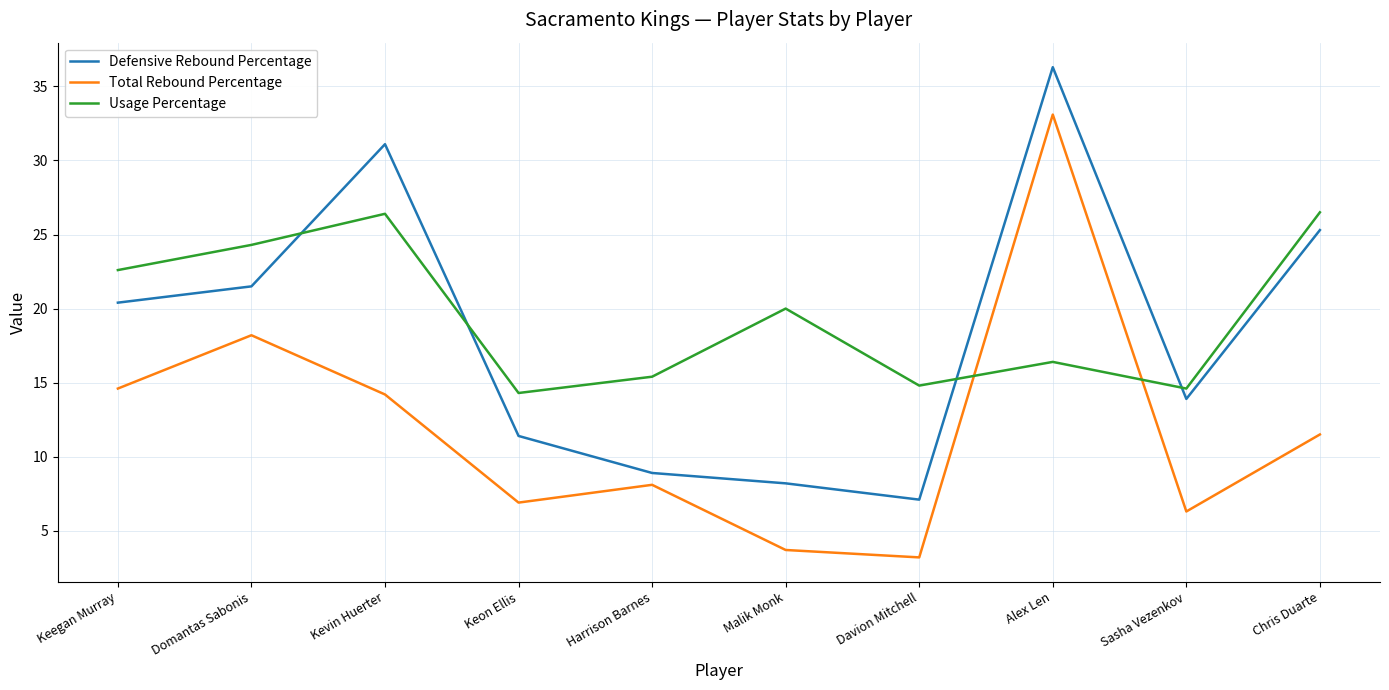

Does the chart display data point markers on the line(s)?

No